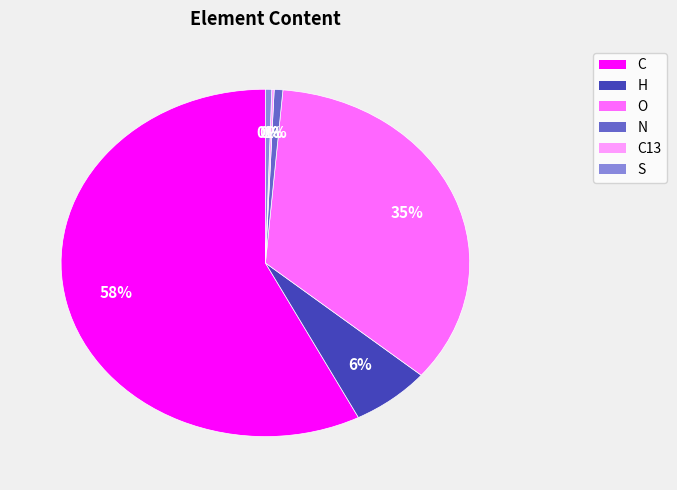

To the nearest percent, what is the average slice percentage?

17%